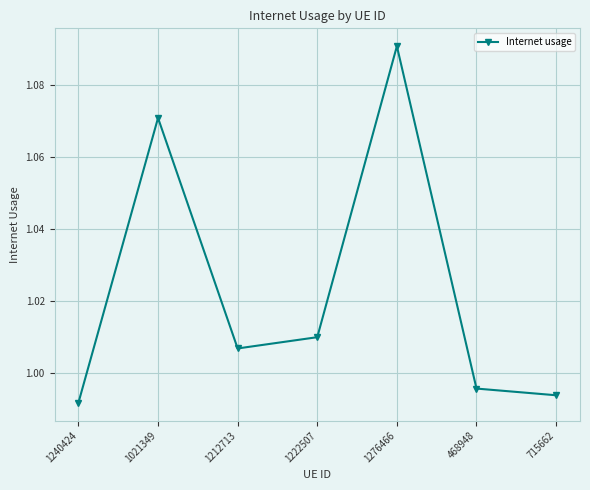

The chart shows a value of 0.7 at 1276466. True or false?

False